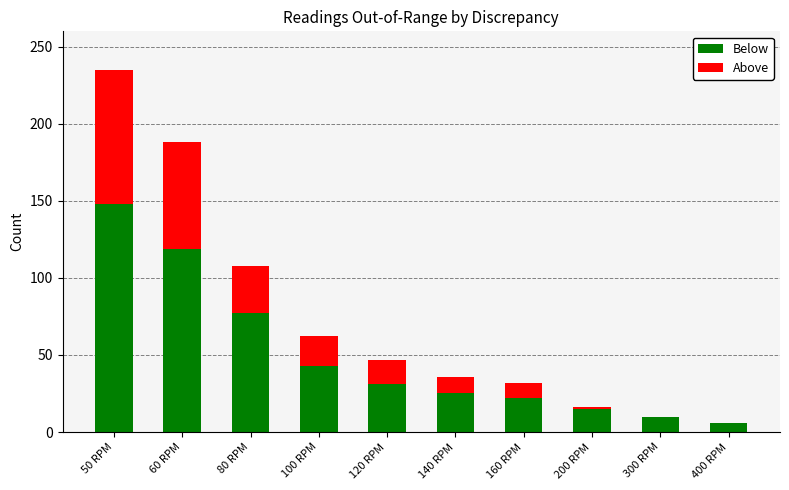

Does the chart contain stacked bars?

Yes